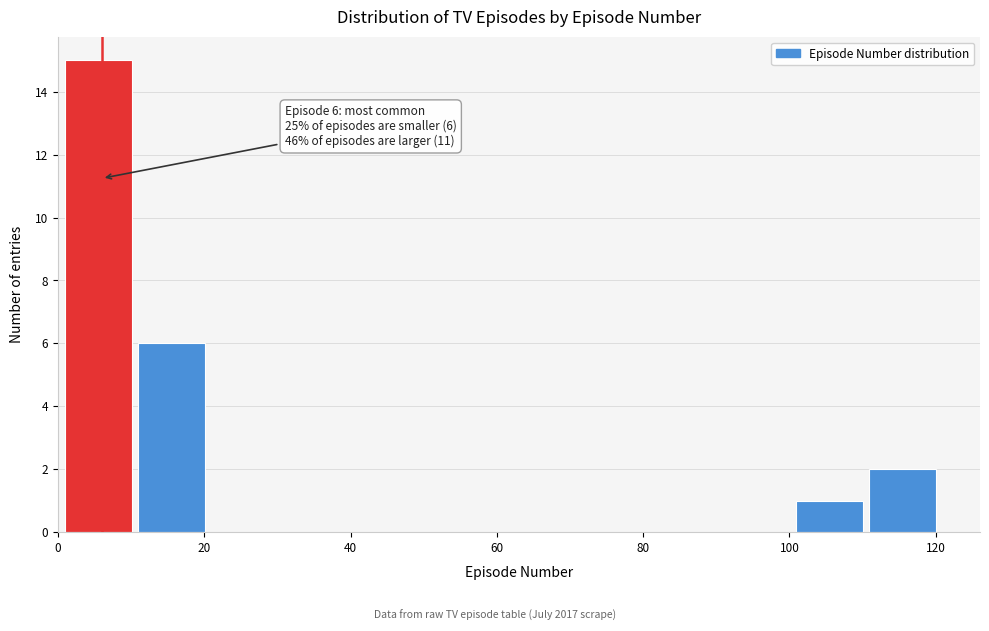

Over which range of the x-axis is the bar tallest?

0.5 to 10.5